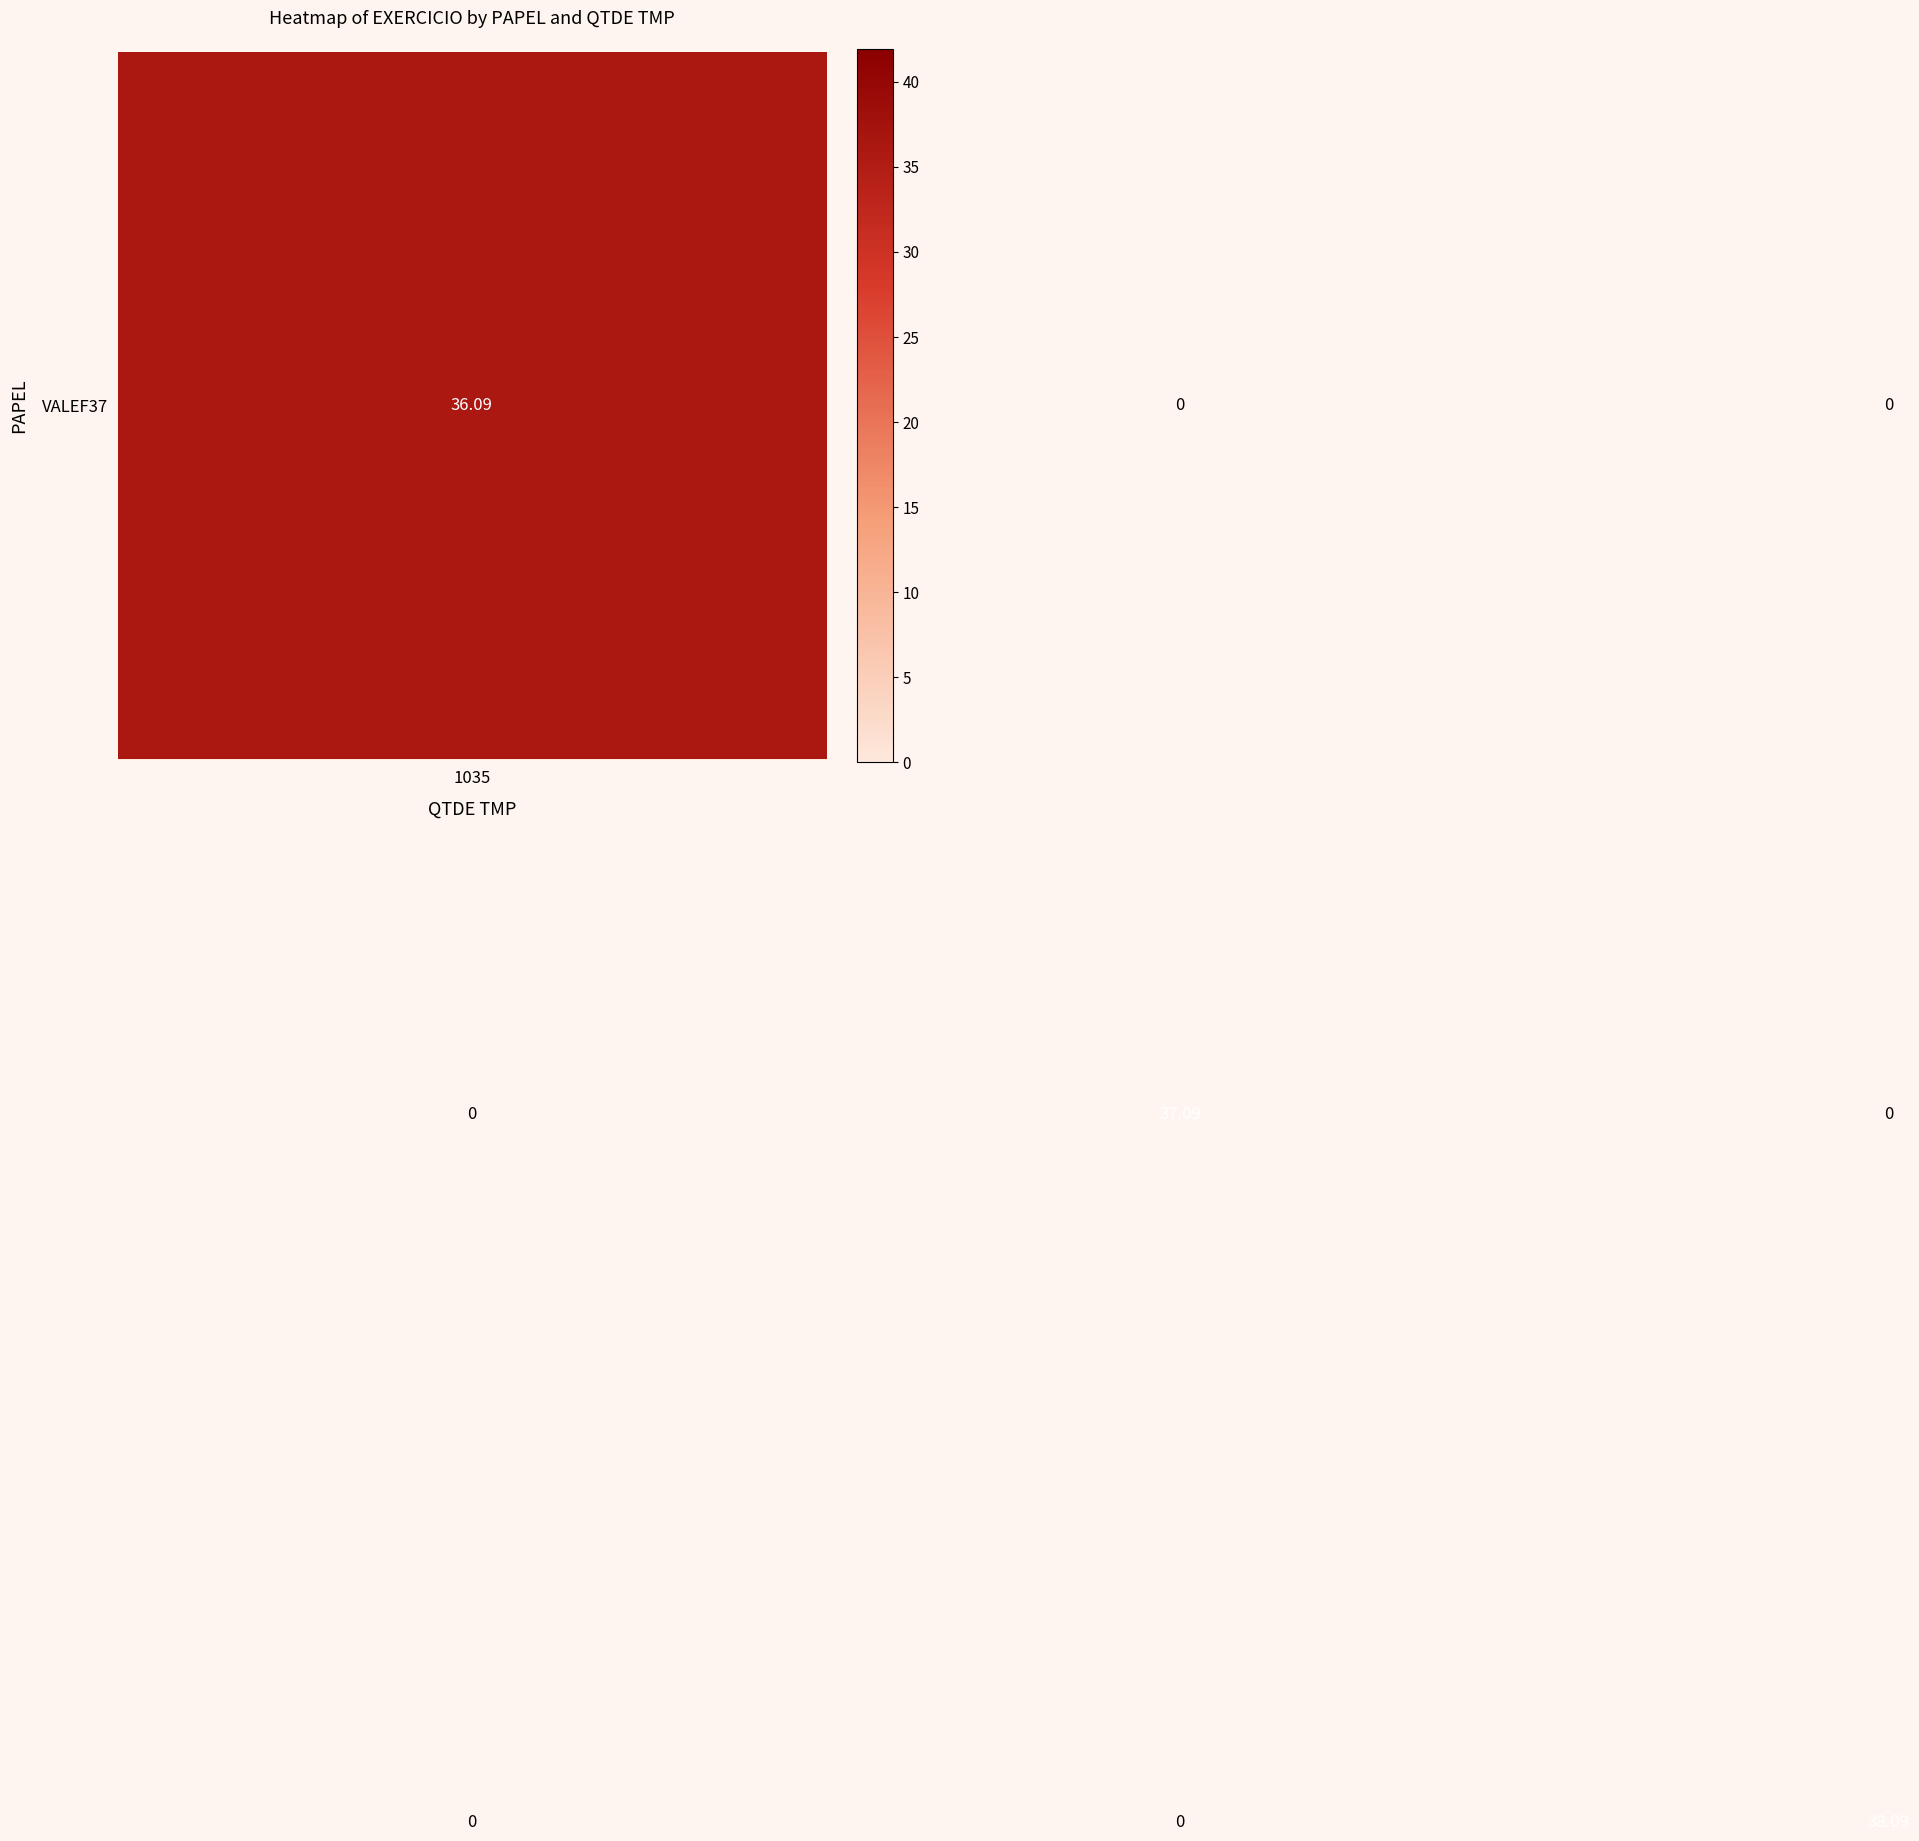

At how many categories does at least one series exceed 12?

3